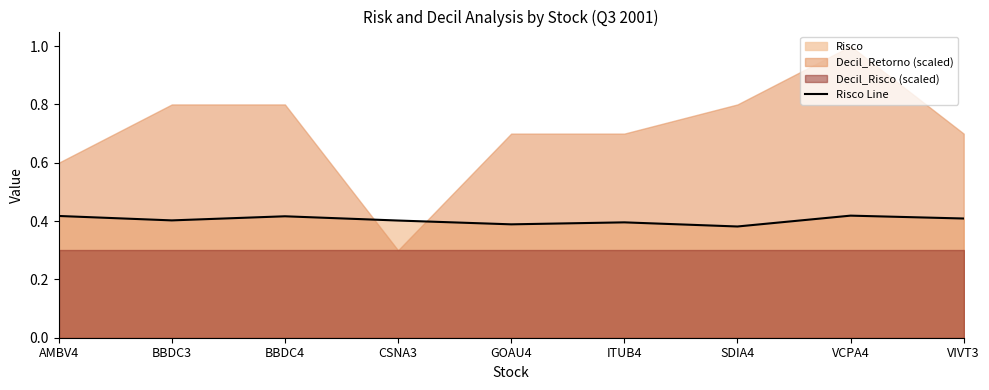

How many lines are shown in the chart?

1